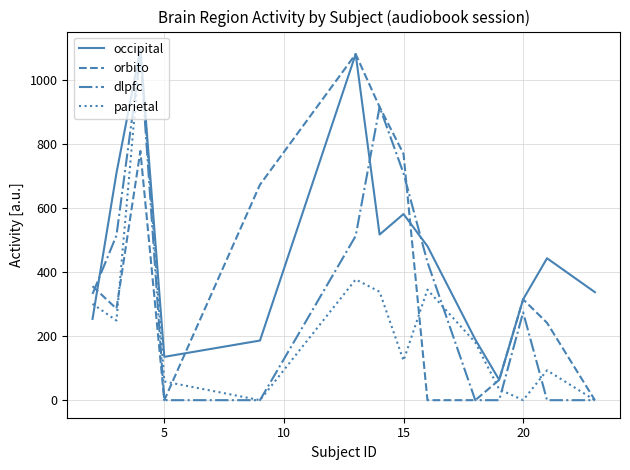

Which series has the largest total across all categories?

occipital